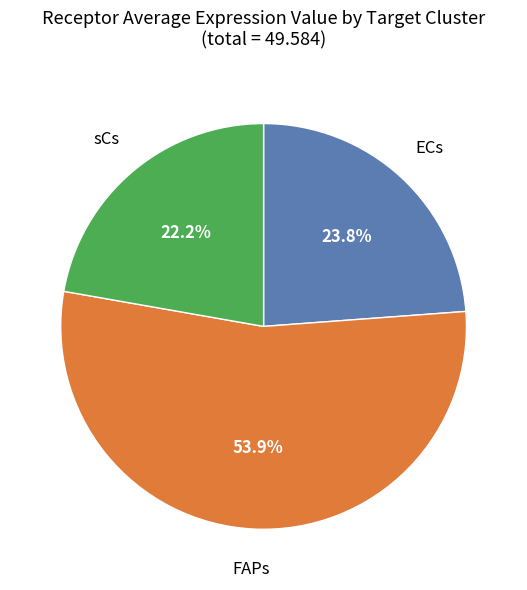

Is there a majority slice in this chart?

Yes